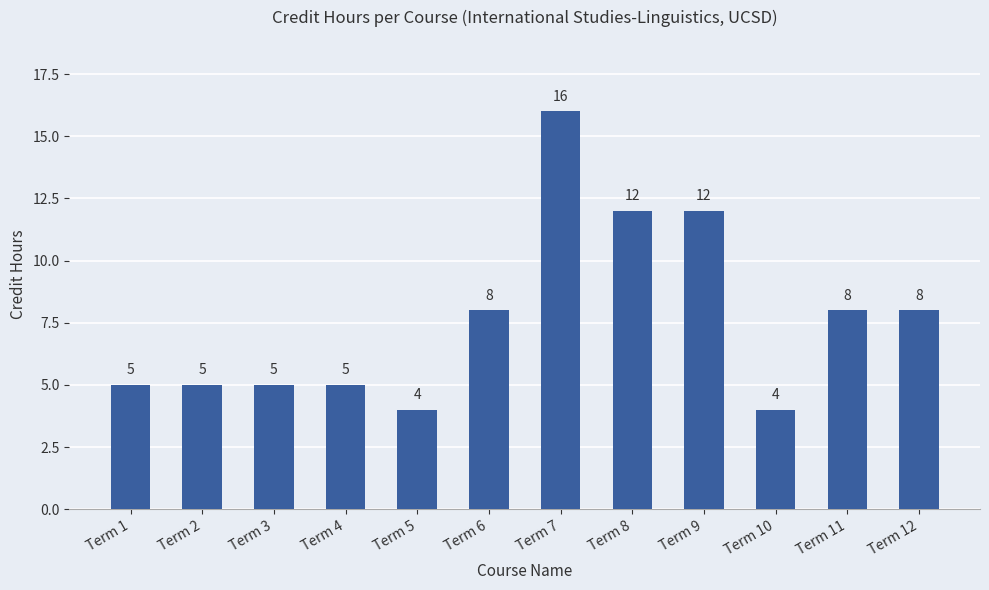

What is the value of the 10th bar from the left?

4